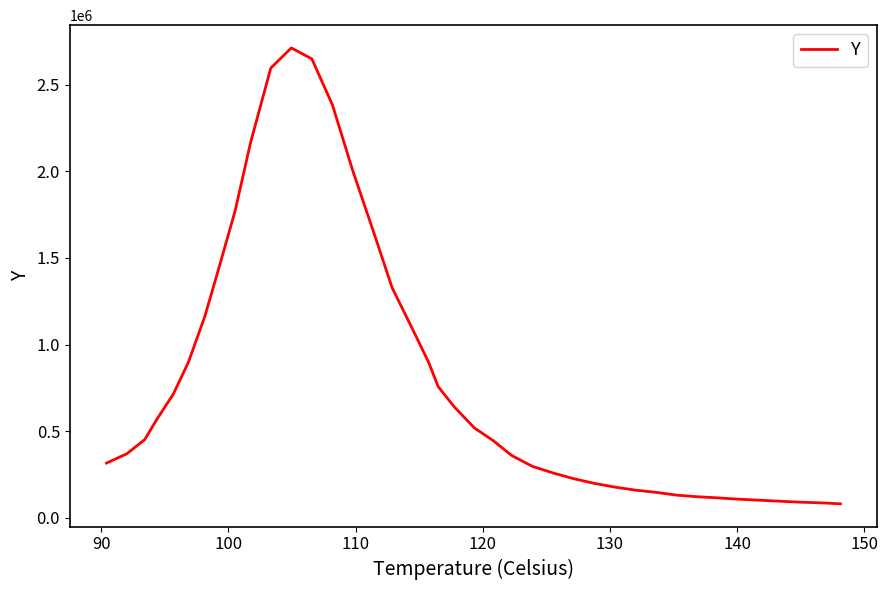

What is the greatest value displayed?

2712643.2